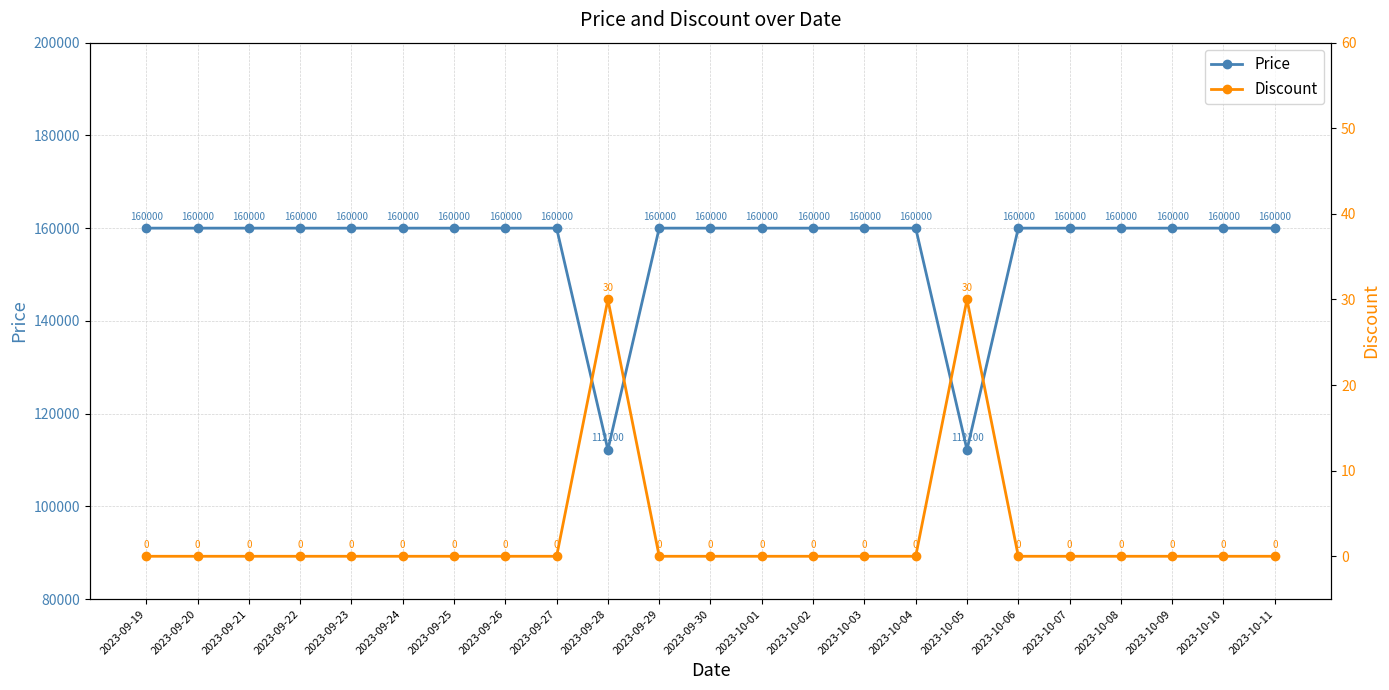

True or false: Price and Discount cross at least once.

False